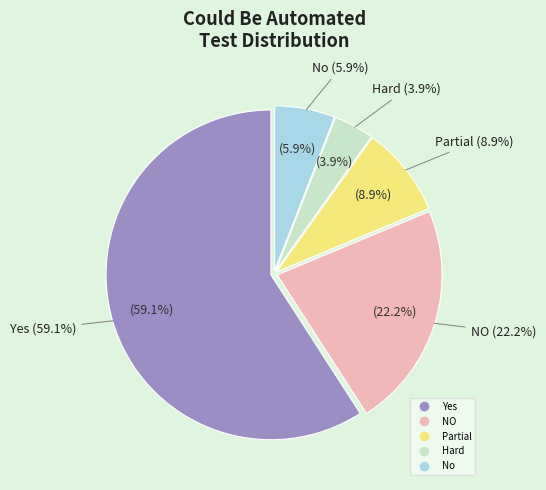

Rank the categories by value from lowest to highest.

Hard, No, Partial, NO, Yes